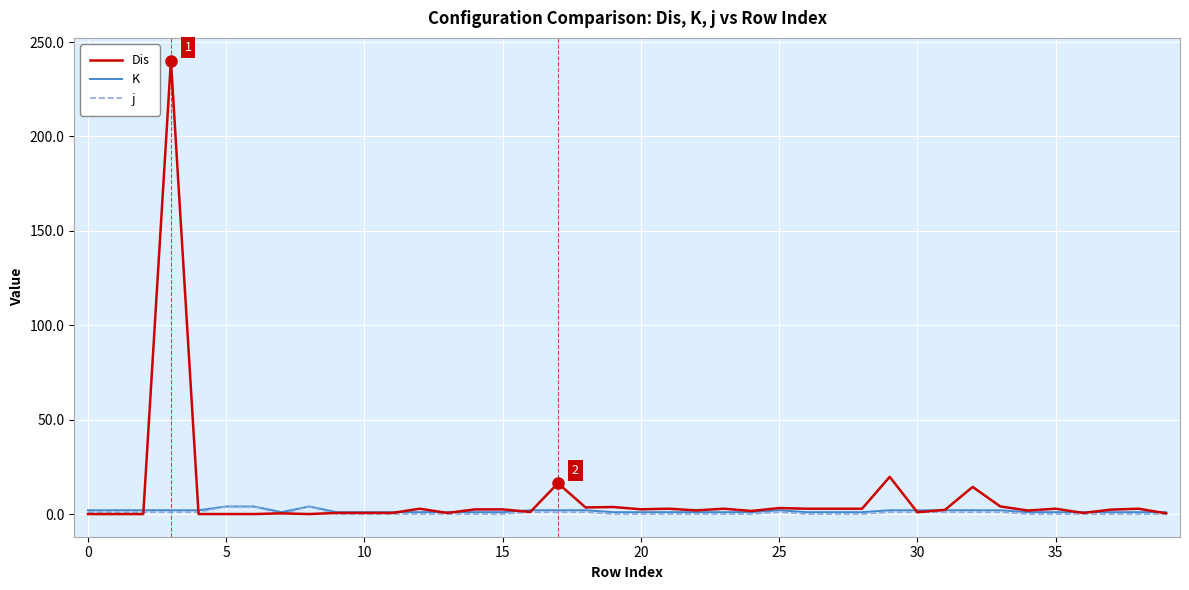

Which series has the largest range (max minus min)?

Dis